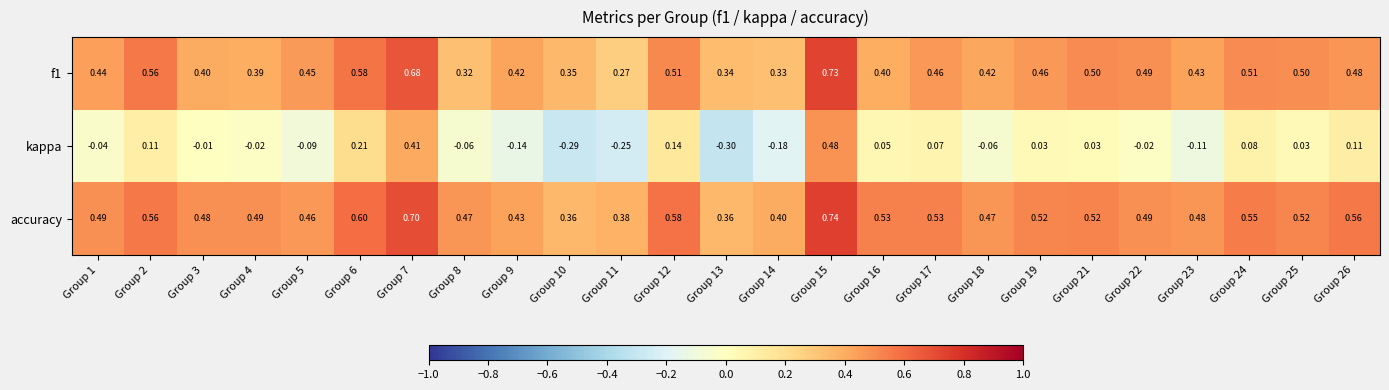

Is the value of accuracy at Group 13 greater than the value of f1 at Group 1?

No